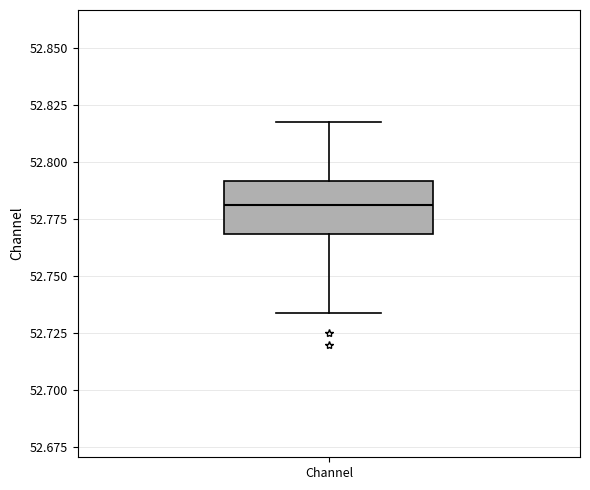

Read this box plot against the y-axis: the position of the median line, the range covered by the box, and the ends of both whiskers. The values are not printed on the chart, so give them approximately, as read against the axis.

median 52.780, box 52.770 to 52.790, whiskers 52.735 to 52.815